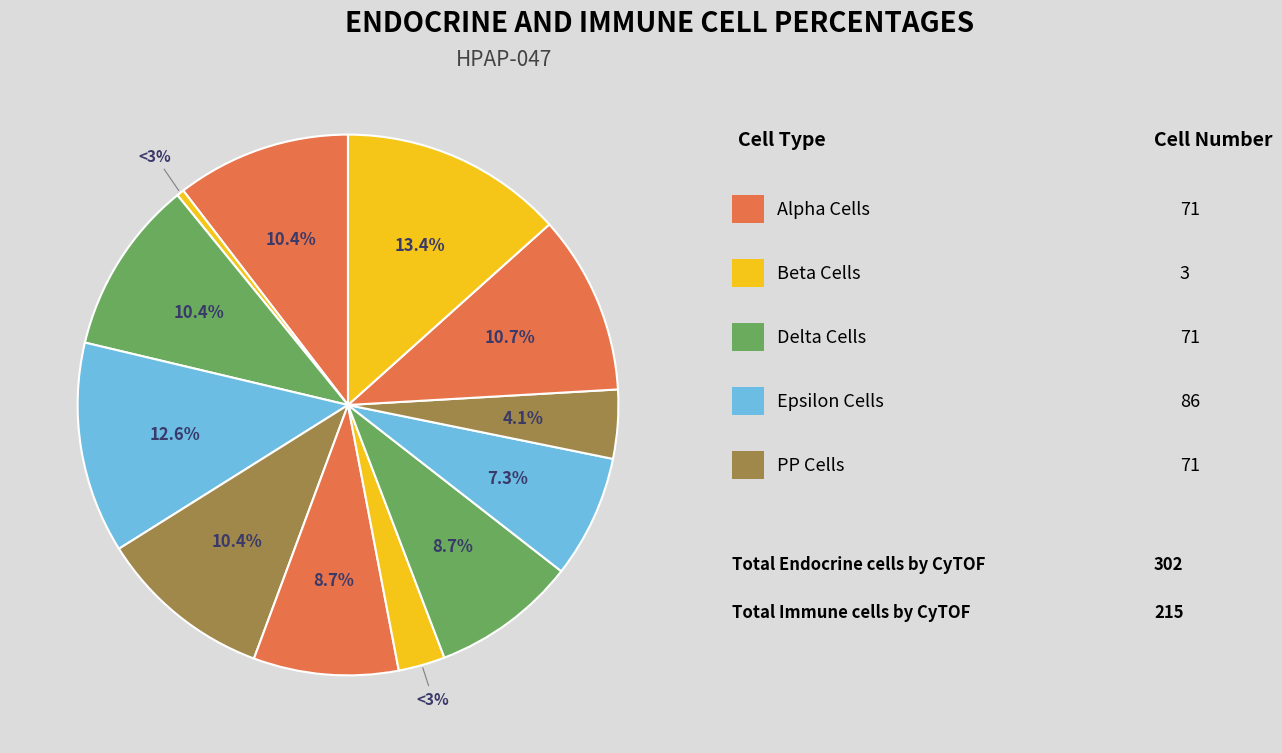

Is there any slice that represents more than half of the pie?

No